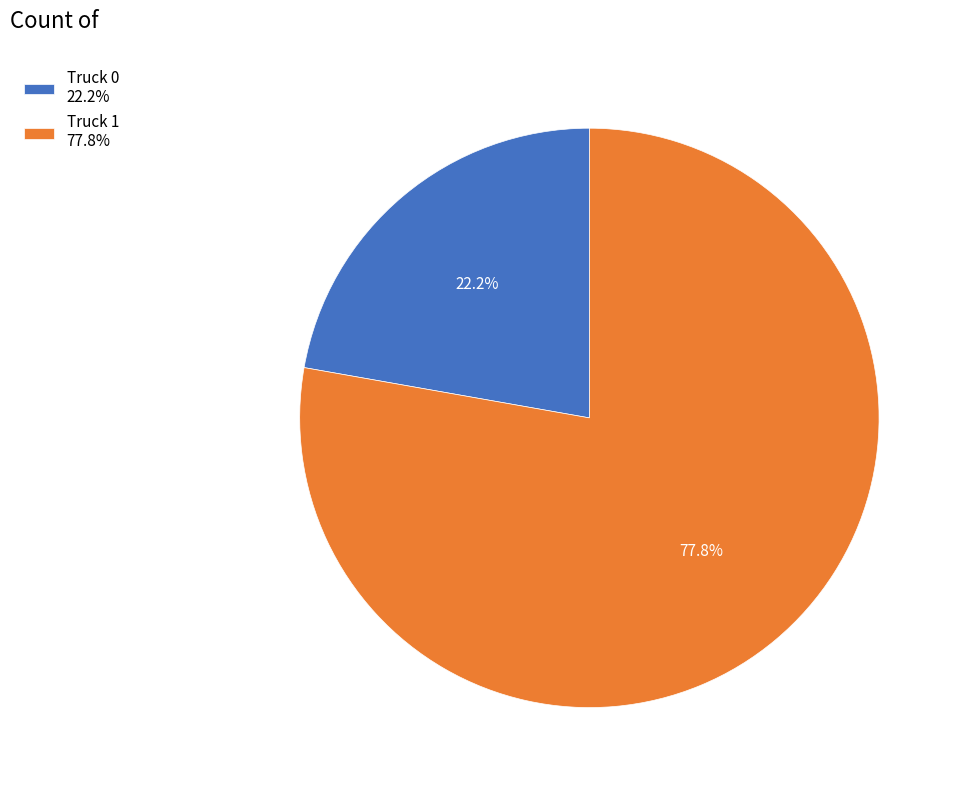

How many slices are in this pie chart?

2